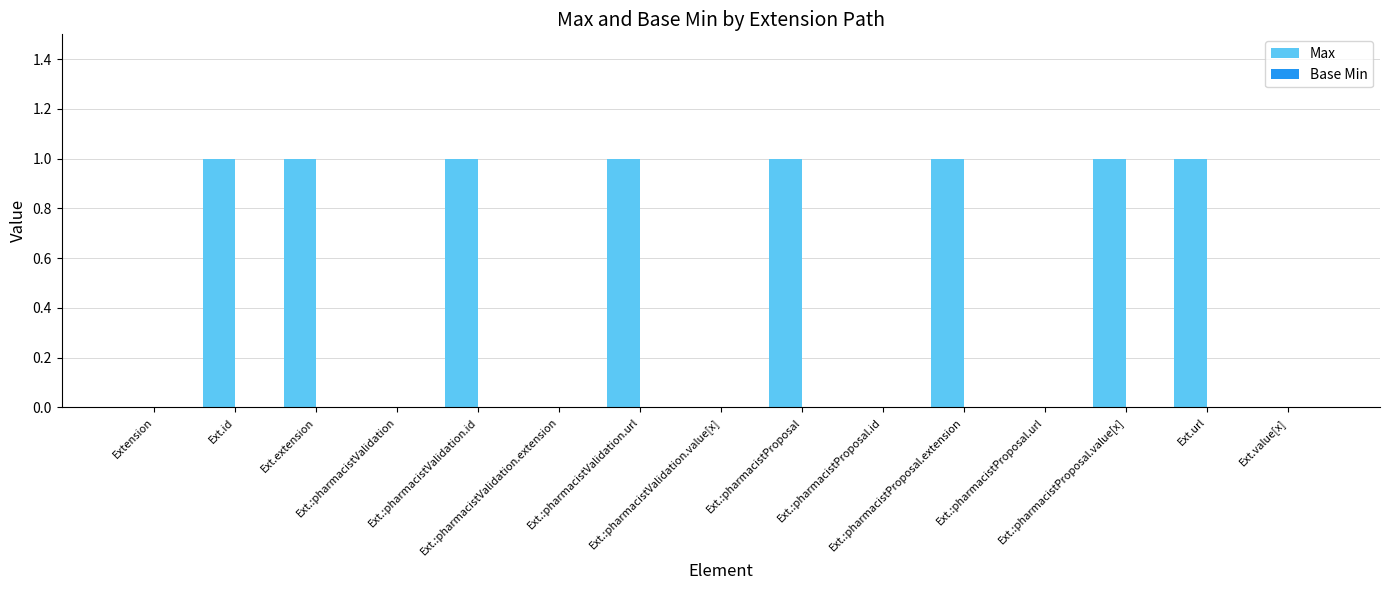

What is the sum of all values?

8